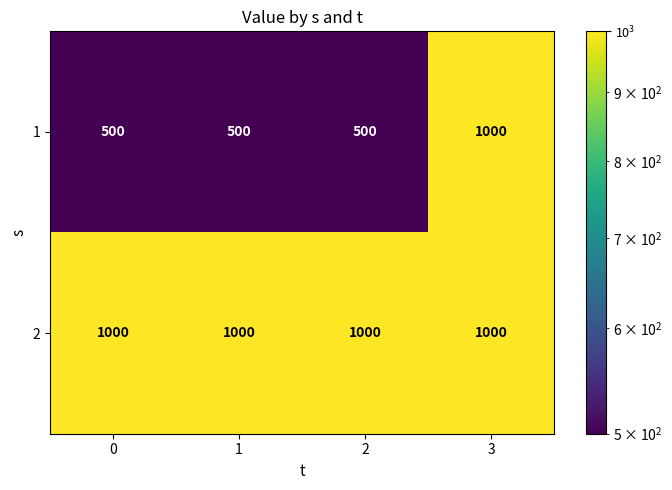

What is the sum of the 2 values at 1 and 2?

2000